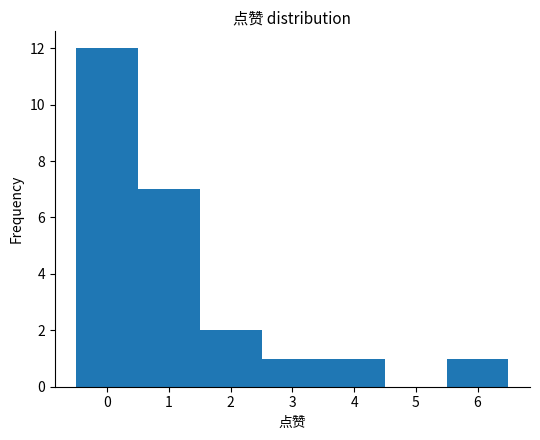

How tall is the bar that spans -0.5 to 0.5 on the x-axis? The values are not printed on the chart, so give them approximately, as read against the axis.

12